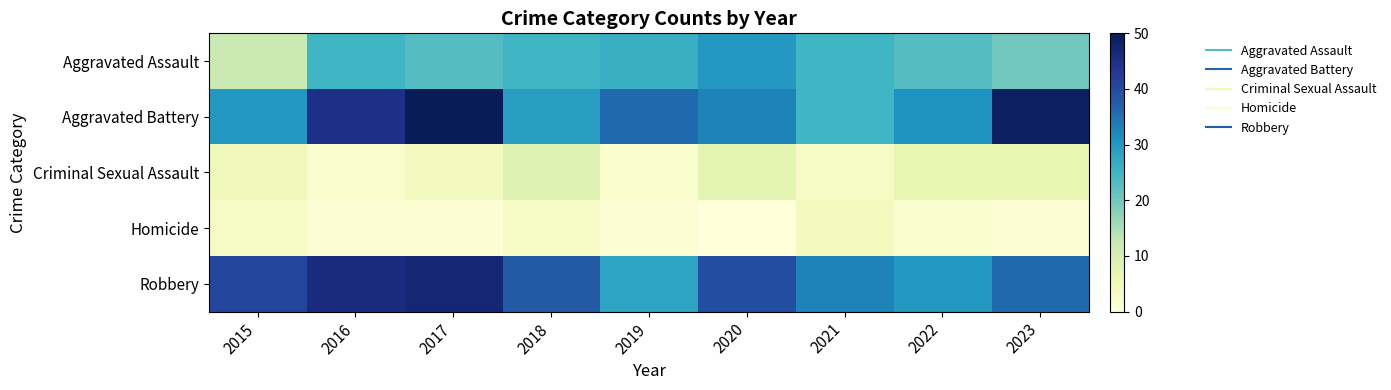

Reading left to right, what are all the values shown in this chart?

Aggravated Assault: 2015=12	2016=25	2017=23	2018=25	2019=26	2020=30	2021=25	2022=23	2023=20
Aggravated Battery: 2015=30	2016=45	2017=50	2018=29	2019=36	2020=33	2021=25	2022=31	2023=49
Criminal Sexual Assault: 2015=5	2016=2	2017=4	2018=9	2019=2	2020=8	2021=3	2022=7	2023=7
Homicide: 2015=3	2016=1	2017=1	2018=3	2019=1	2020=0	2021=4	2022=2	2023=1
Robbery: 2015=41	2016=46	2017=47	2018=38	2019=28	2020=40	2021=33	2022=30	2023=36